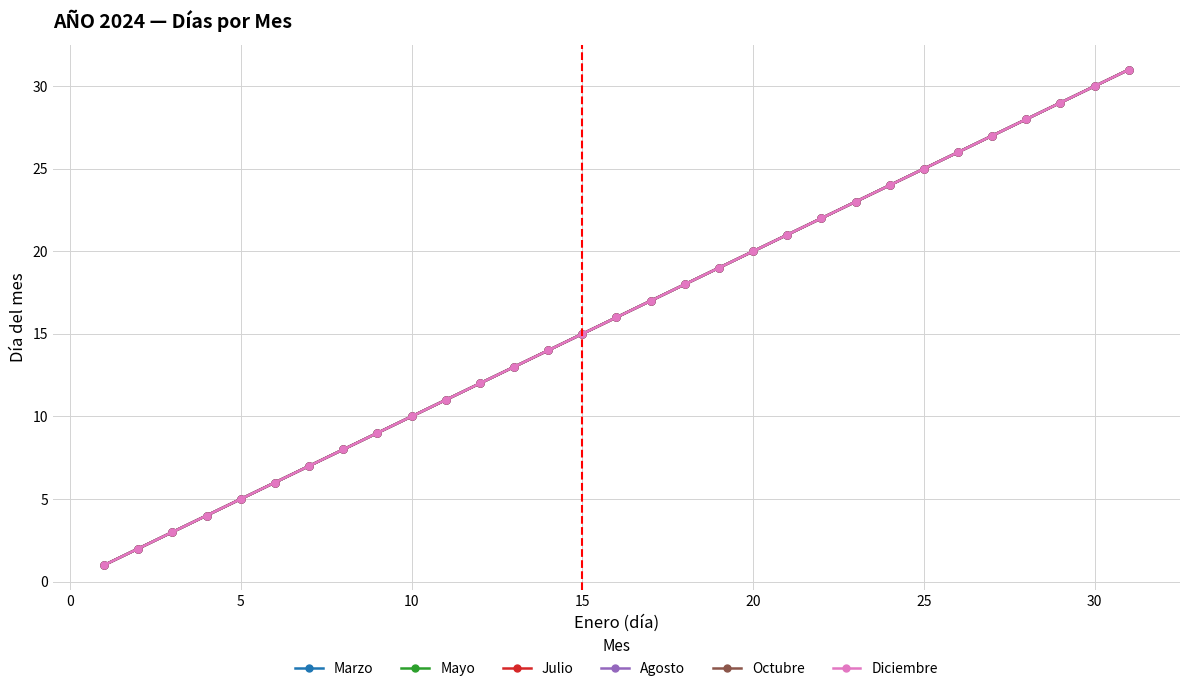

True or false: Octubre and Mayo intersect in this chart.

False